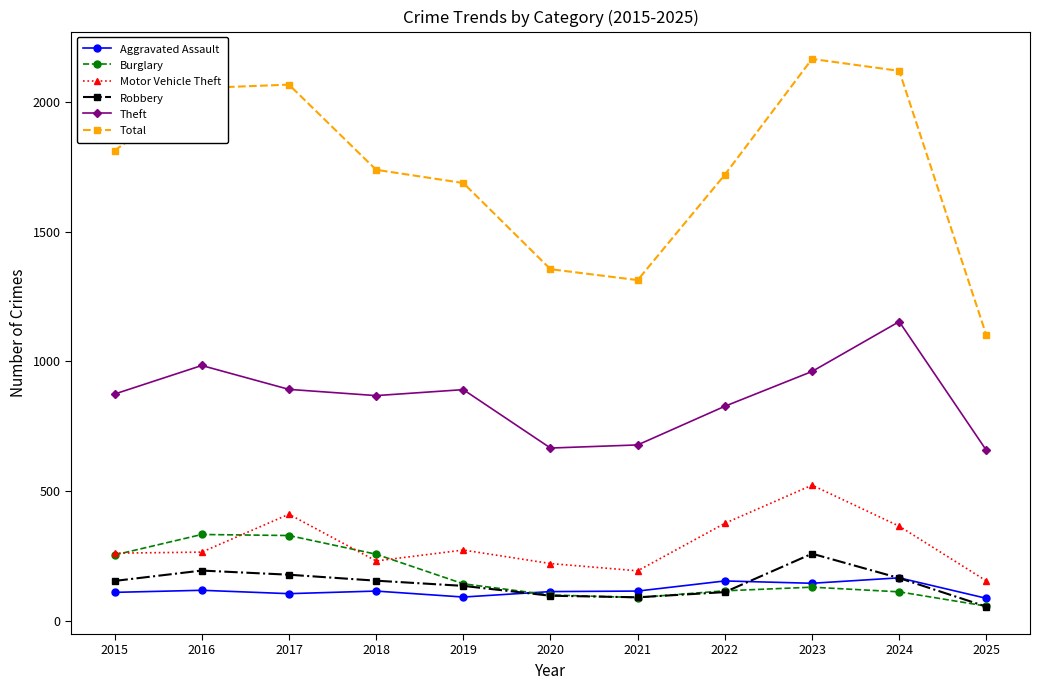

What is the difference between the maximum and minimum values in the Theft series?

496